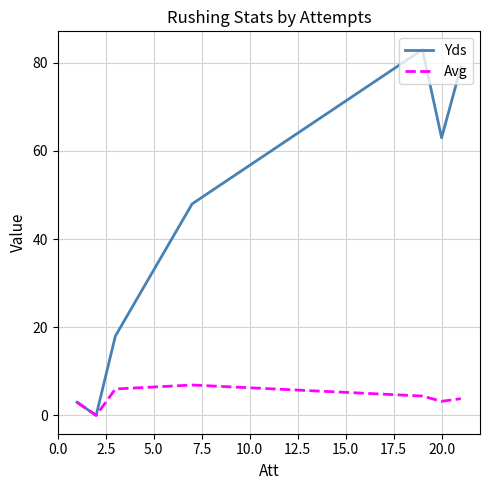

What is the difference between the maximum and second lowest values in the Avg series?

3.9